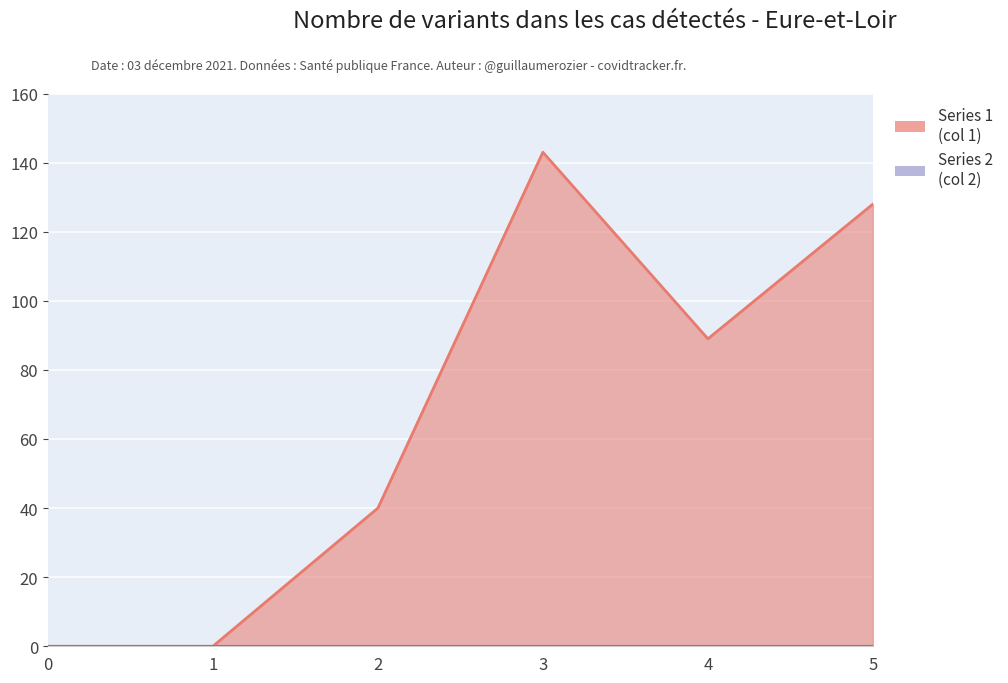

Which series has the largest total across all categories?

1